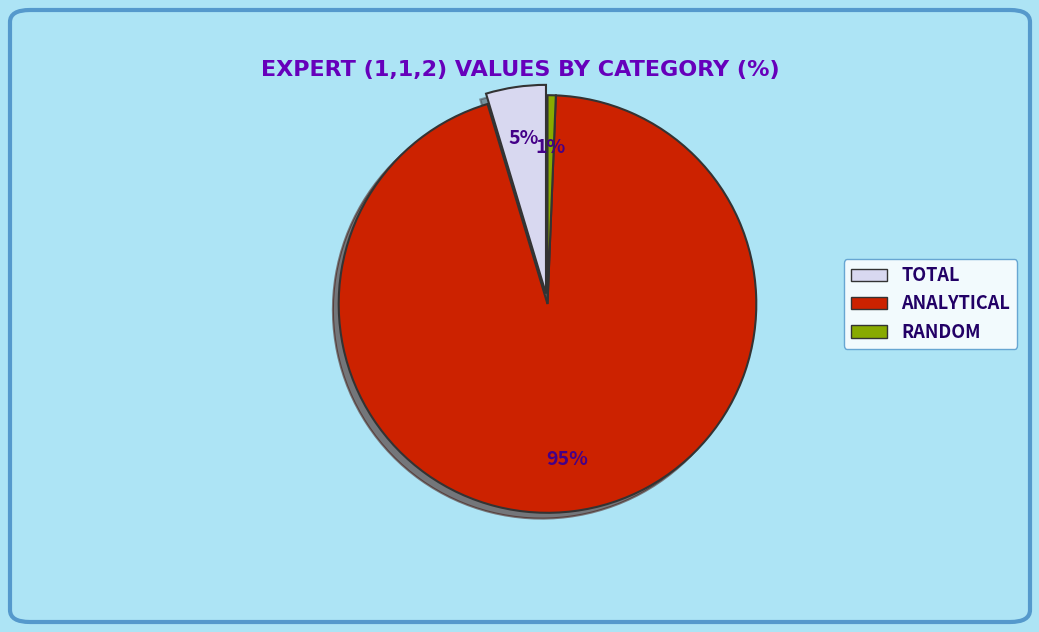

How many segments does this pie chart have?

3